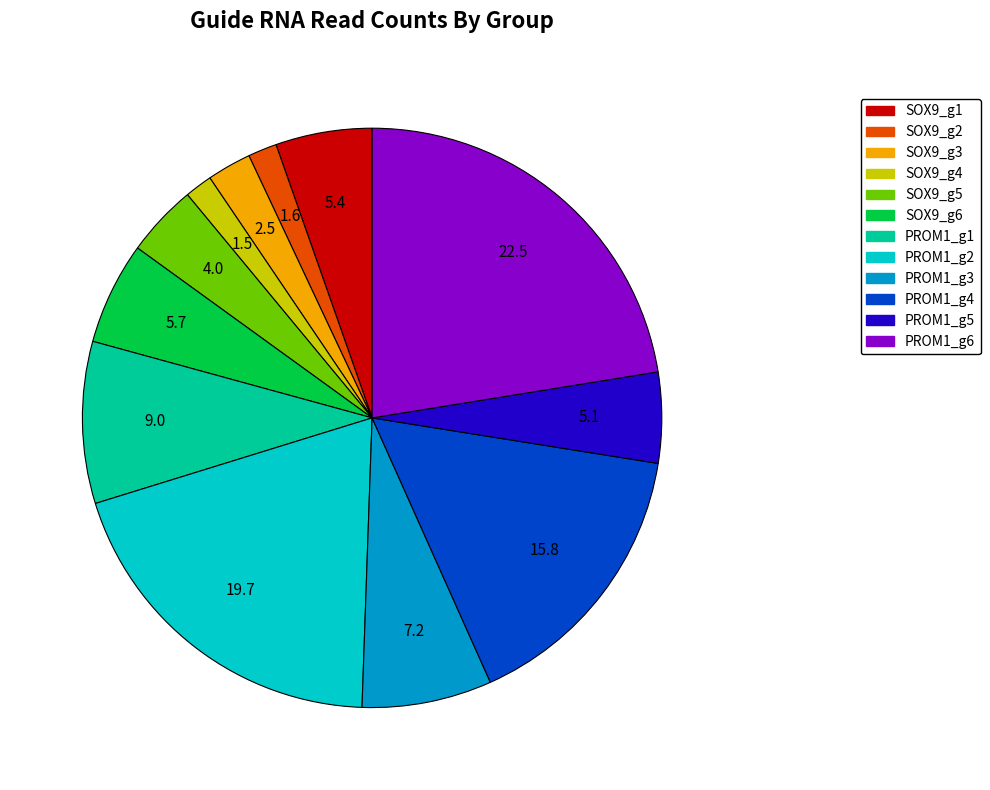

True or false: SOX9_g4 accounts for 2% of the total.

True